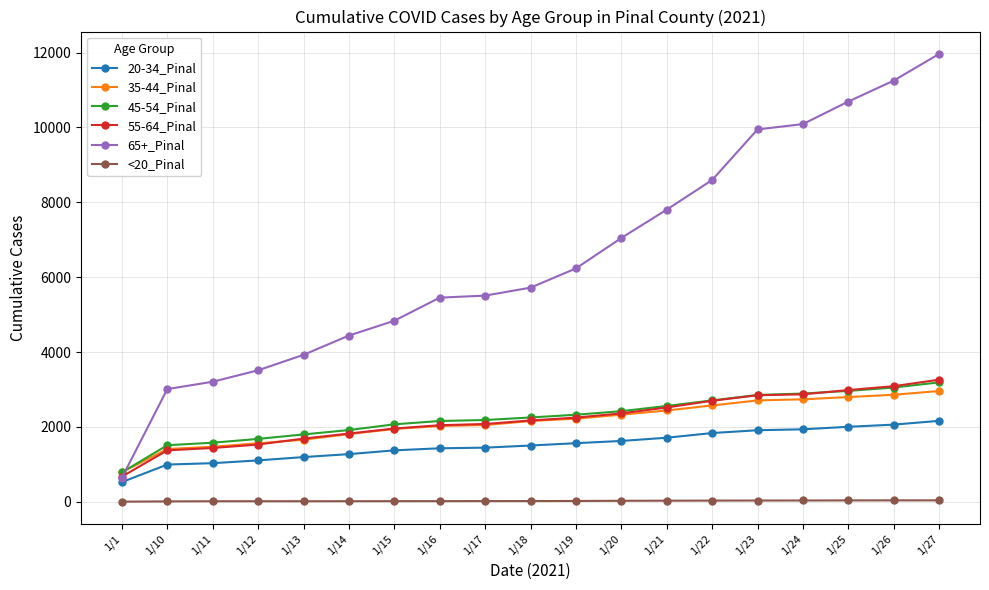

At which label does 45-54_Pinal reach its minimum?

1/1